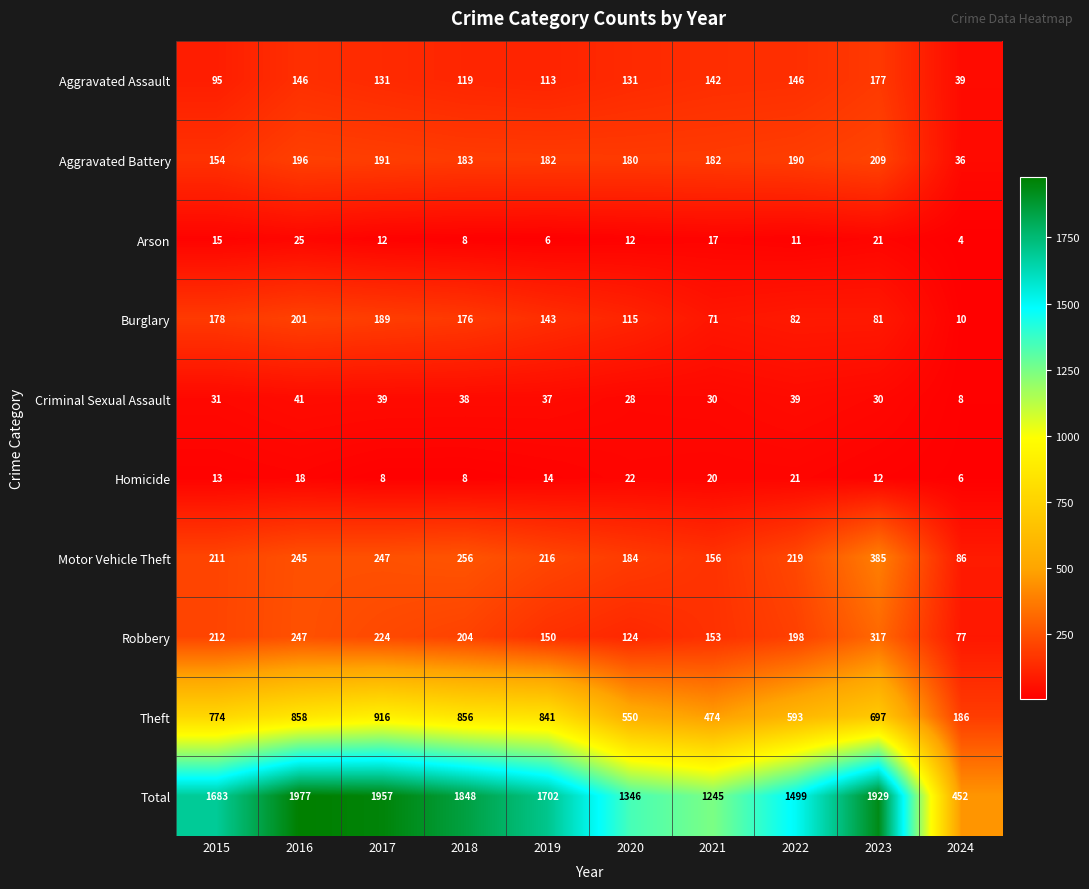

At how many categories does at least one series exceed 1842?

4